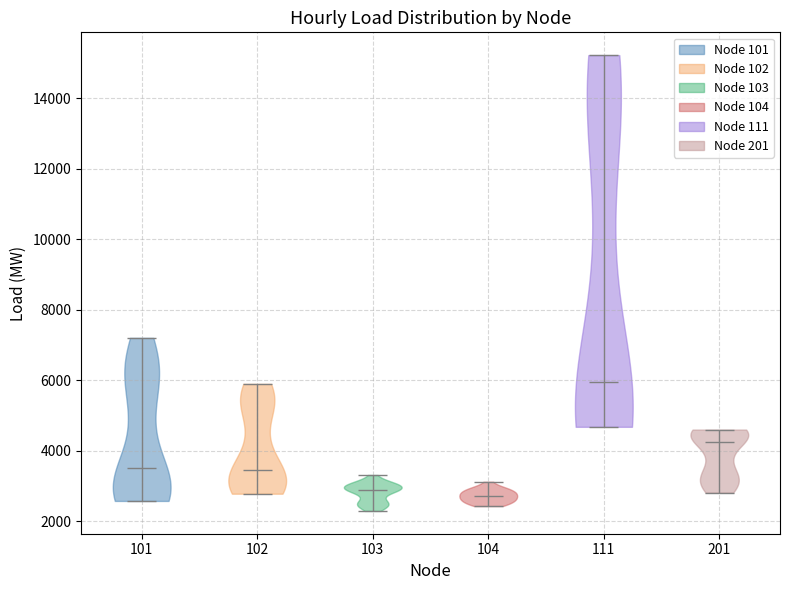

Reading left to right, read every violin against the y-axis: where its median line is, and the lowest and highest points it reaches. The values are not printed on the chart, so give them approximately, as read against the axis.

101: median line 3600, lowest point 2600, highest point 7200
102: median line 3400, lowest point 2800, highest point 5800
103: median line 2800, lowest point 2200, highest point 3400
104: median line 2800, lowest point 2400, highest point 3200
111: median line 6000, lowest point 4600, highest point 15200
201: median line 4200, lowest point 2800, highest point 4600